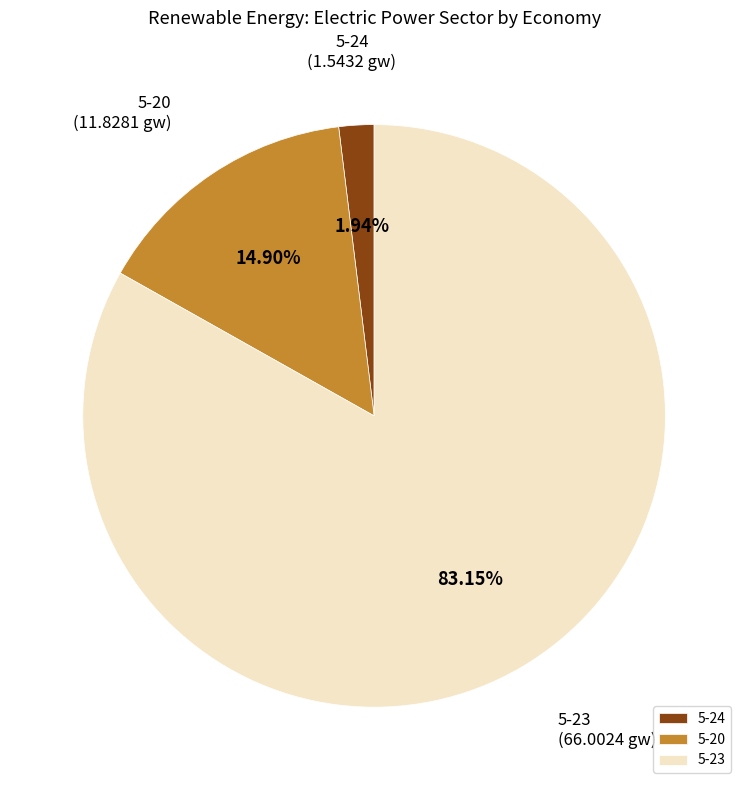

Is there any slice that represents more than half of the pie?

Yes